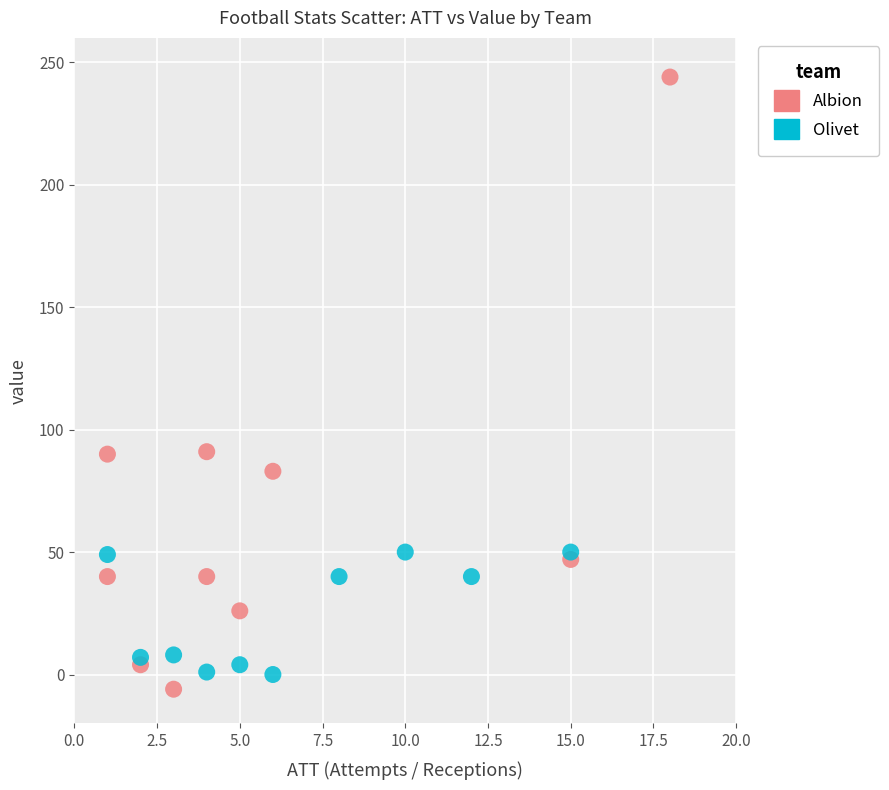

Which series contains the lowest Y value?

Albion